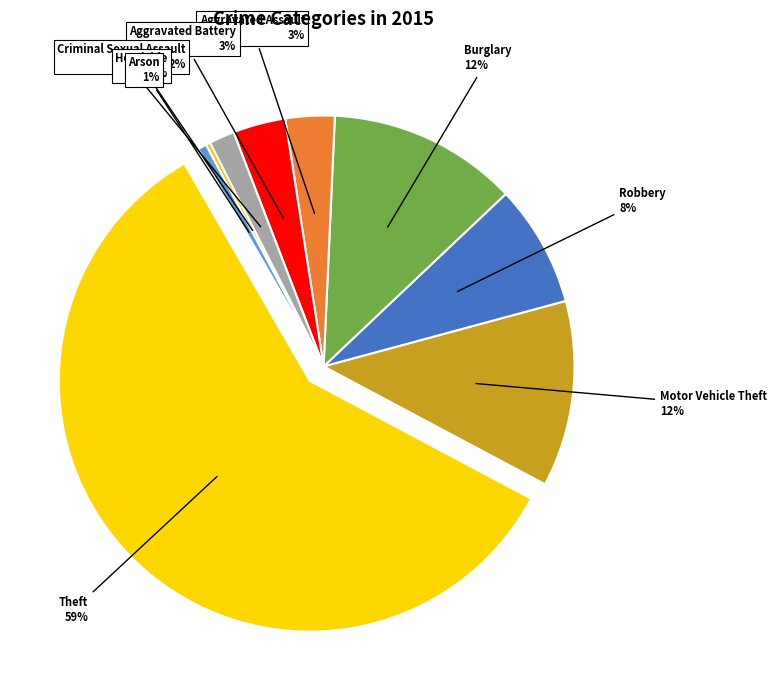

What percentage is NOT represented by Homicide?

99.7%